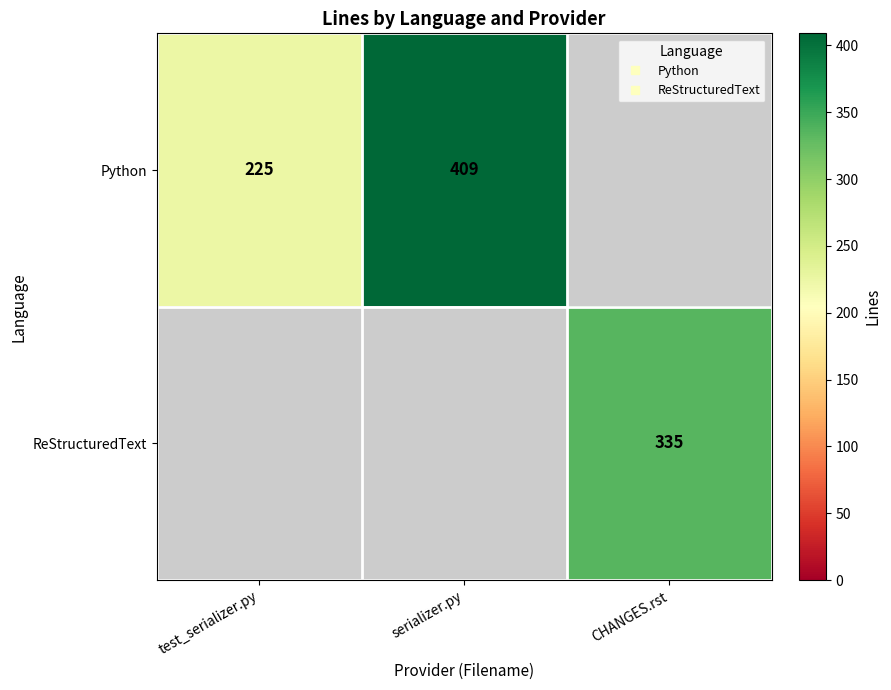

Count the number of data series in this chart.

2